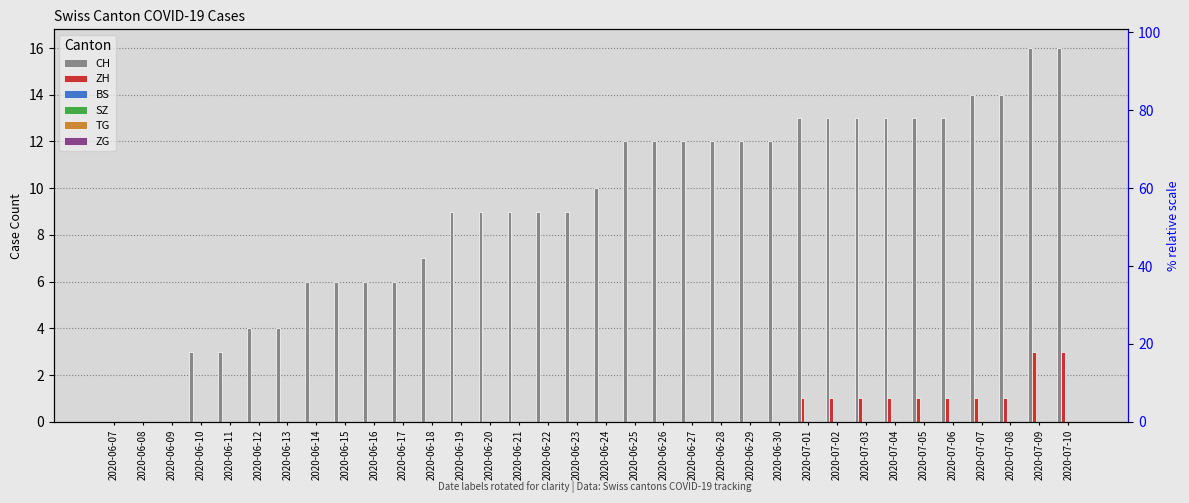

Reading left to right, what are all the values shown in this chart?

CH: 0	0	0	3	3	4	4	6	6	6	6	7	9	9	9	9	9	10	12	12	12	12	12	12	13	13	13	13	13	13	14	14	16	16
ZH: 0	0	0	0	0	0	0	0	0	0	0	0	0	0	0	0	0	0	0	0	0	0	0	0	1	1	1	1	1	1	1	1	3	3
BS: 0	0	0	0	0	0	0	0	0	0	0	0	0	0	0	0	0	0	0	0	0	0	0	0	0	0	0	0	0	0	0	0	0	0
SZ: 0	0	0	0	0	0	0	0	0	0	0	0	0	0	0	0	0	0	0	0	0	0	0	0	0	0	0	0	0	0	0	0	0	0
TG: 0	0	0	0	0	0	0	0	0	0	0	0	0	0	0	0	0	0	0	0	0	0	0	0	0	0	0	0	0	0	0	0	0	0
ZG: 0	0	0	0	0	0	0	0	0	0	0	0	0	0	0	0	0	0	0	0	0	0	0	0	0	0	0	0	0	0	0	0	0	0